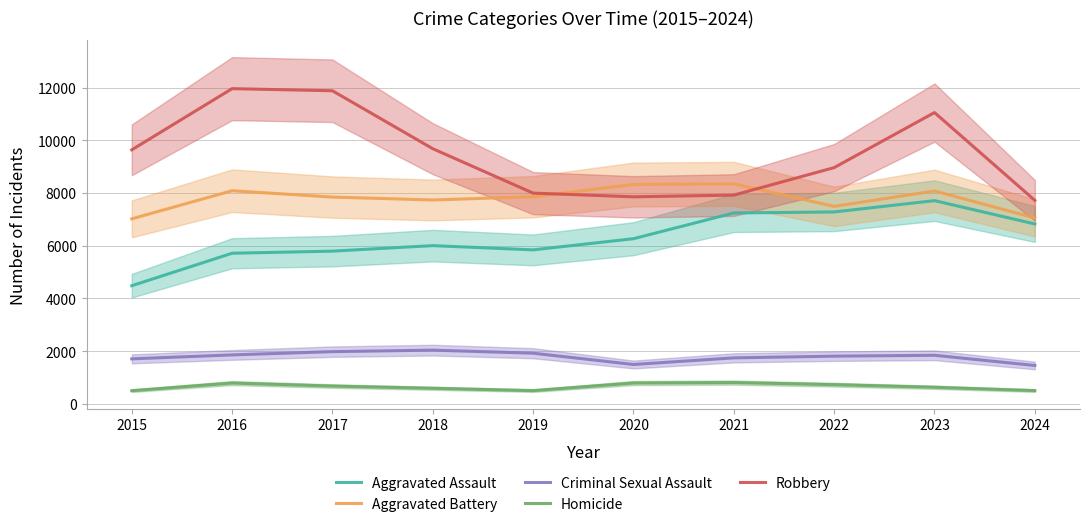

Is the value of Aggravated Battery at 2022 greater than the value of Homicide at 2019?

Yes